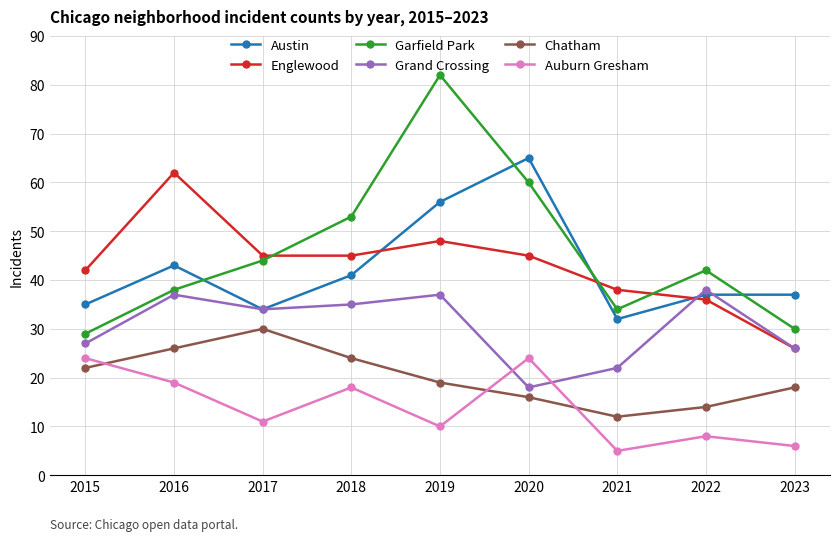

The Grand Crossing series shows 37 at 2019. True or false?

True